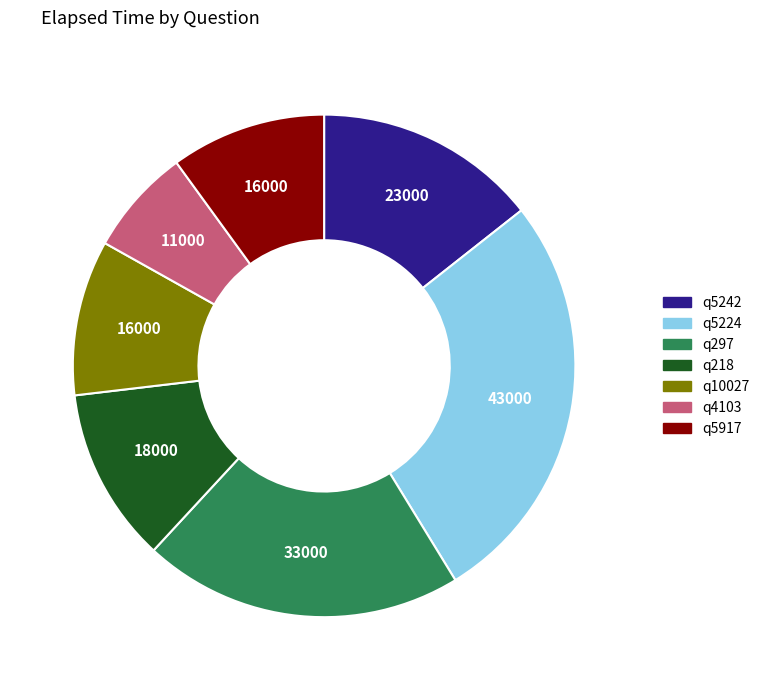

Is the sum of q5224 and q5242 greater than half?

No